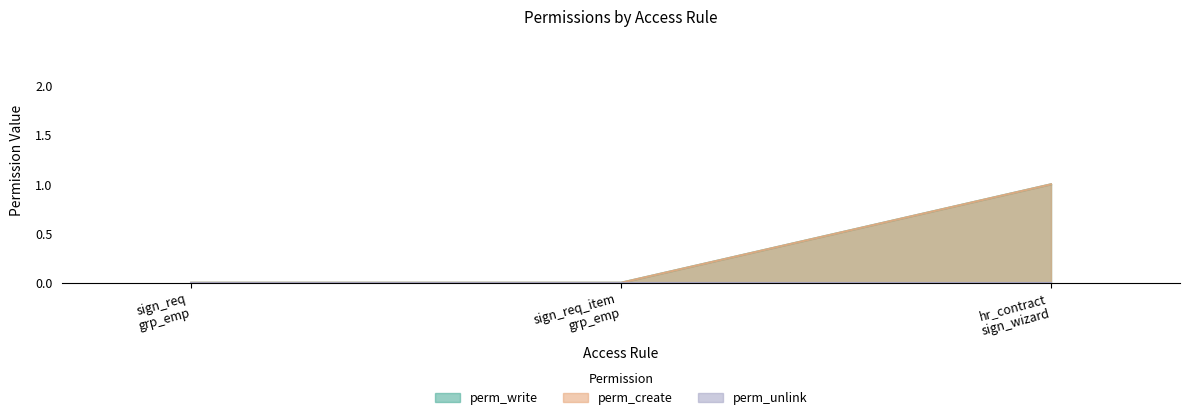

Does the chart display data point markers on the line(s)?

No